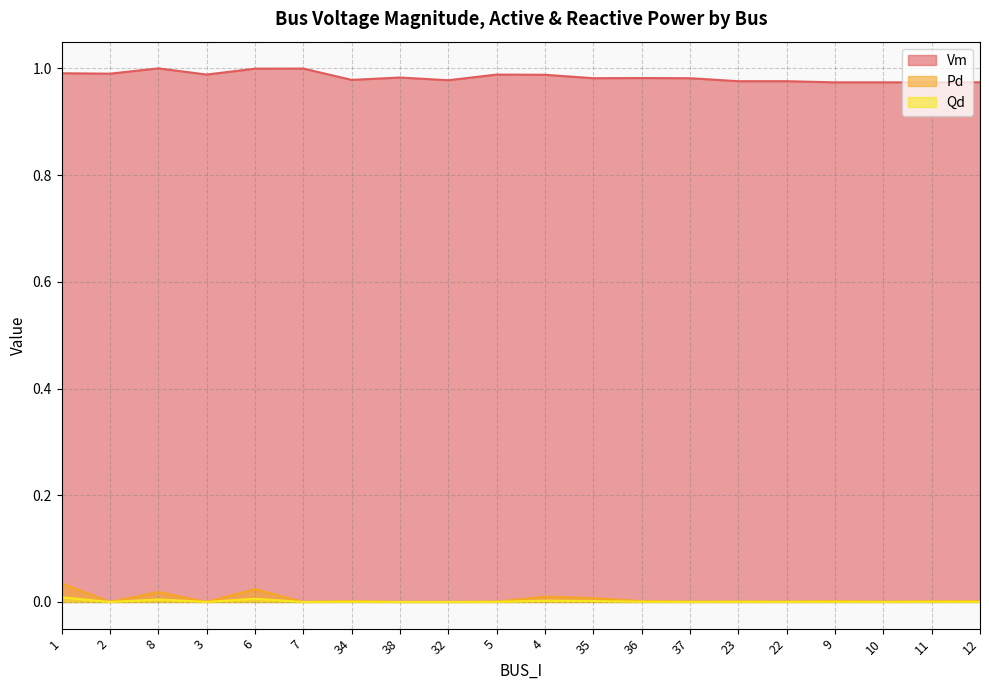

Is the value of Qd at 37 greater than the value of Pd at 35?

No